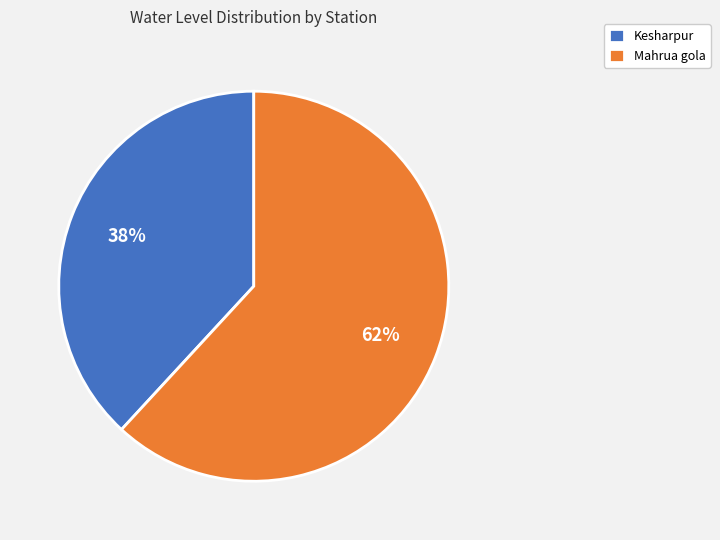

True or false: Kesharpur accounts for 23% of the total.

False